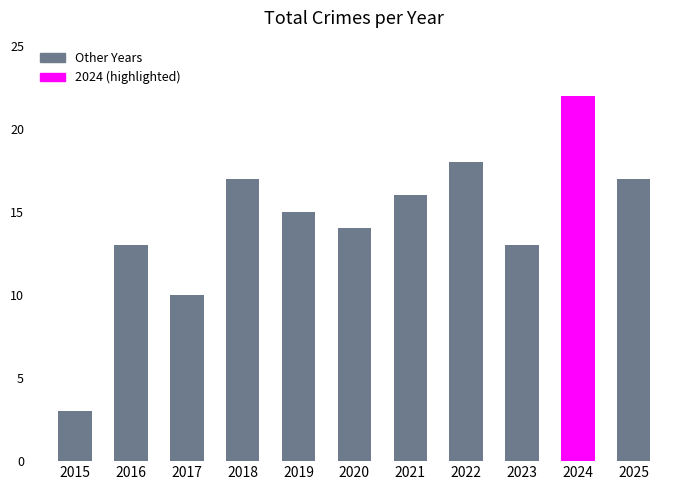

Where does the data first go above 15?

2018